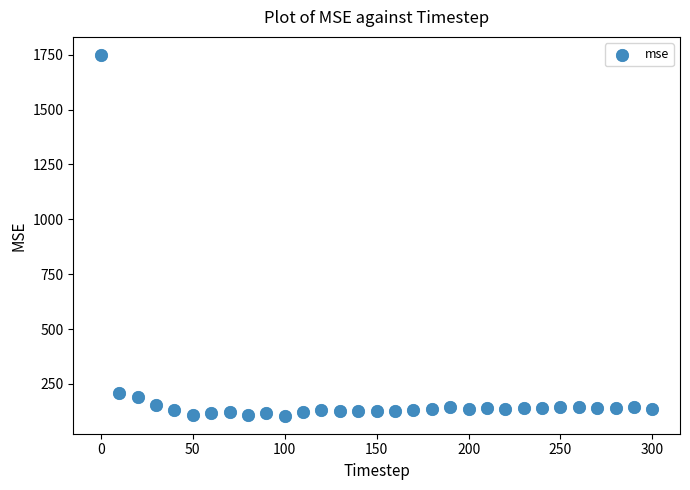

What Y value in the scatter plot is closest to 927?

208.7